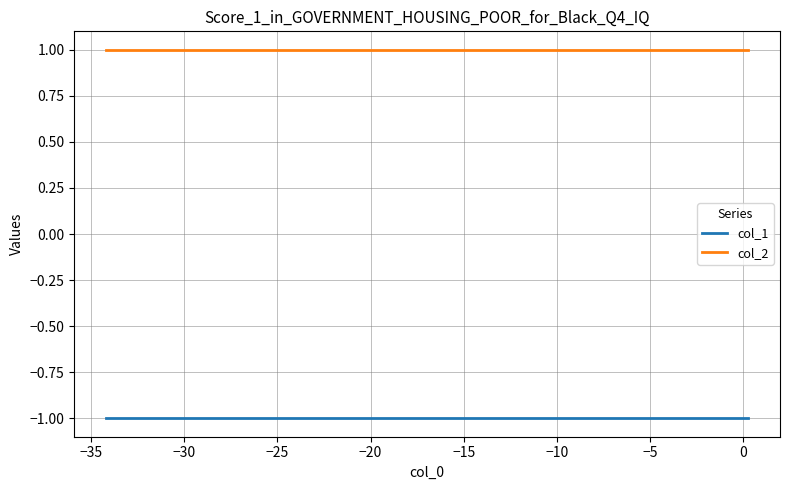

Which series has the largest total across all categories?

col_2